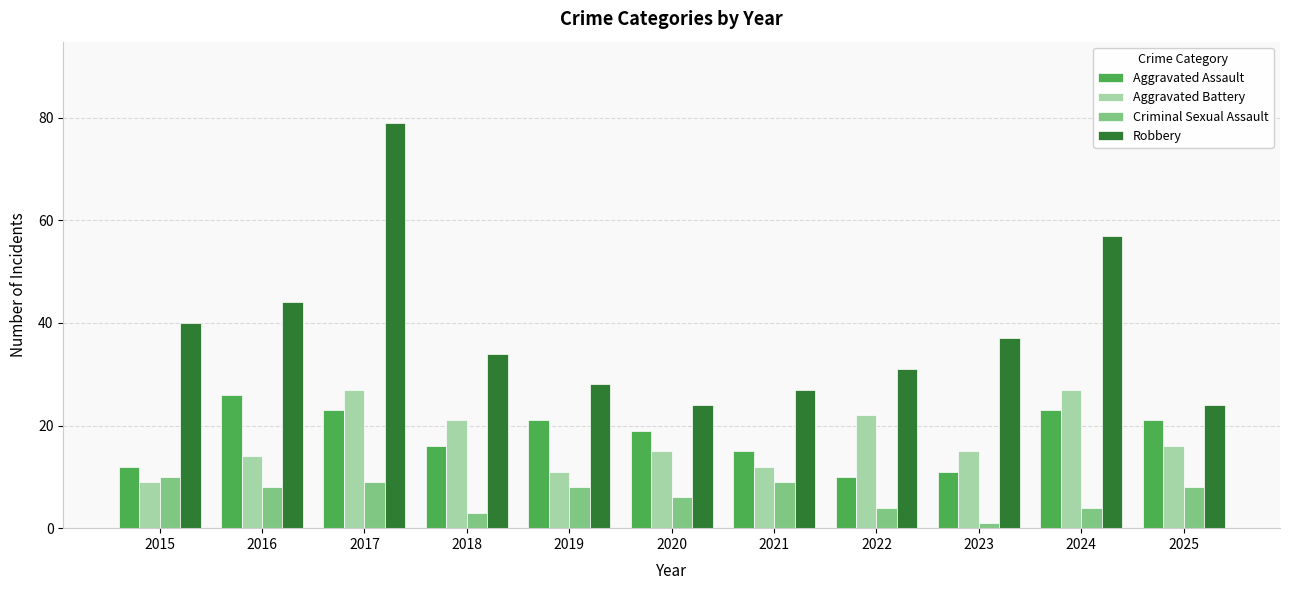

What is the approximate value of Aggravated Battery at 2019, to the nearest 5?

10